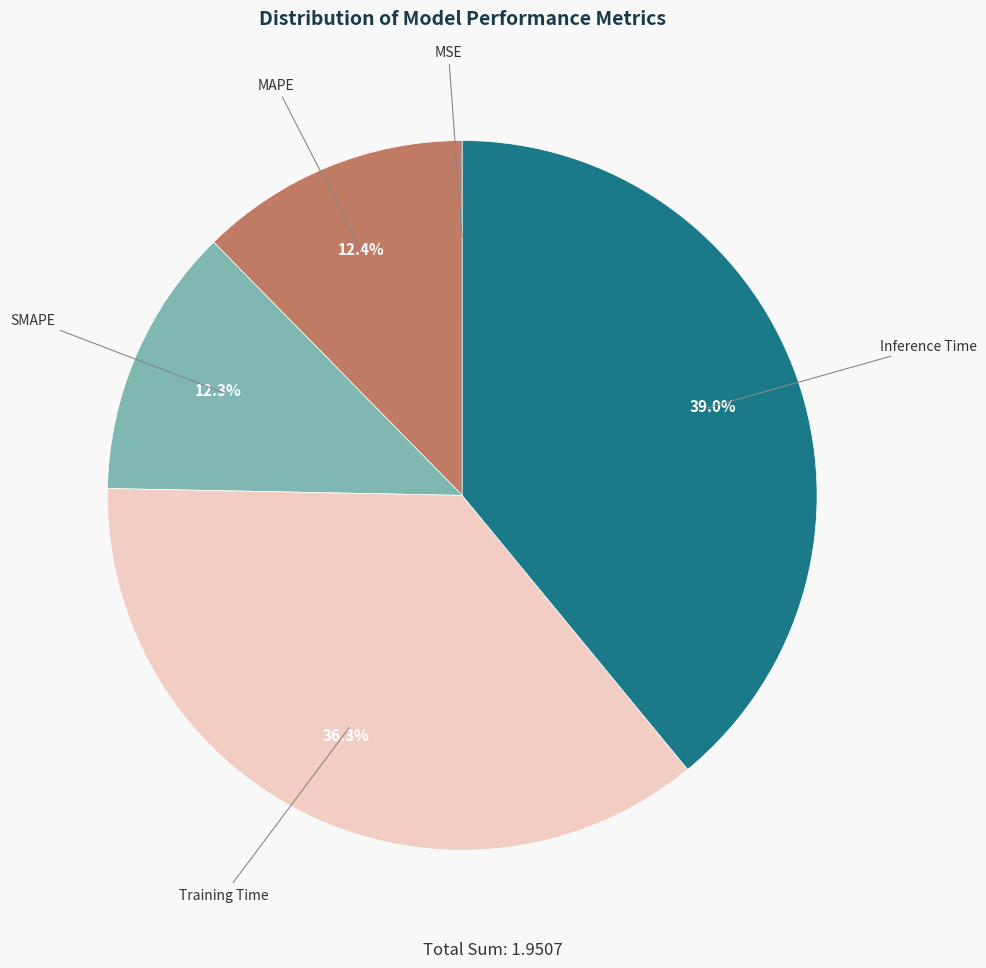

Does Inference Time represent more than half of the total?

No